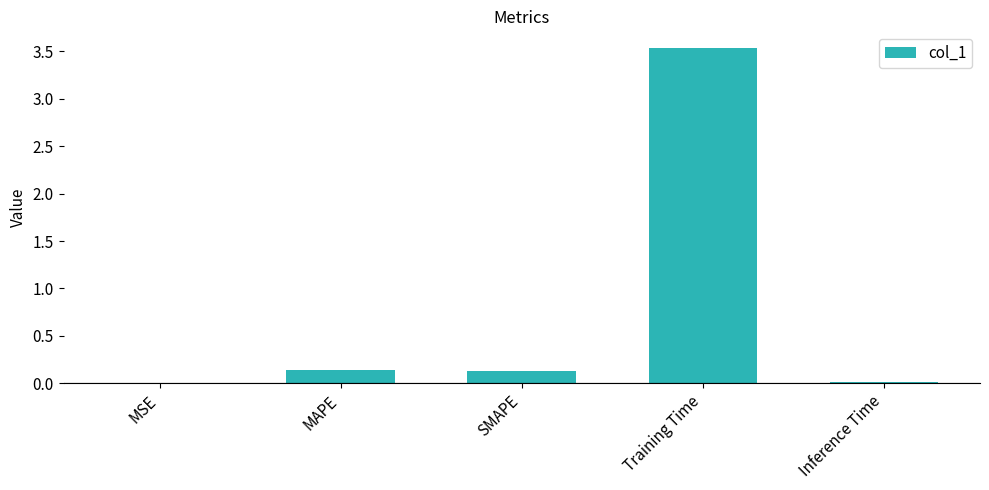

What is the maximum value shown in the chart?

3.5